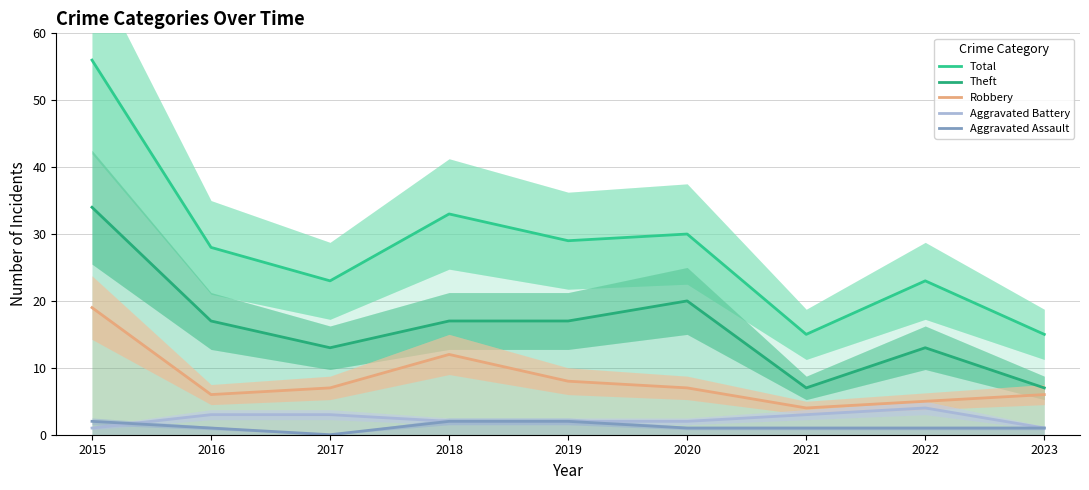

In Theft, how many points are lower than both neighbors (excluding endpoints)?

2